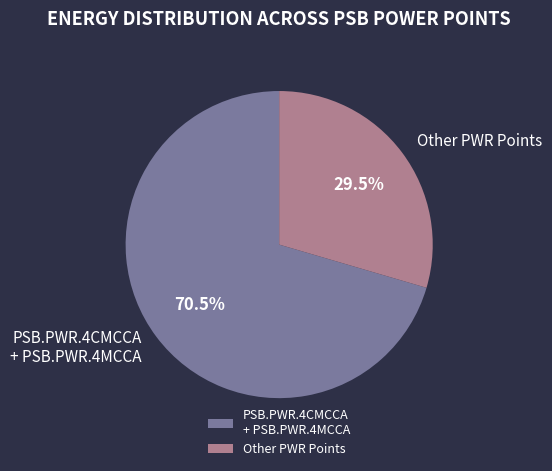

Which category has the biggest portion of the pie?

PSB.PWR.4CMCCA + PSB.PWR.4MCCA